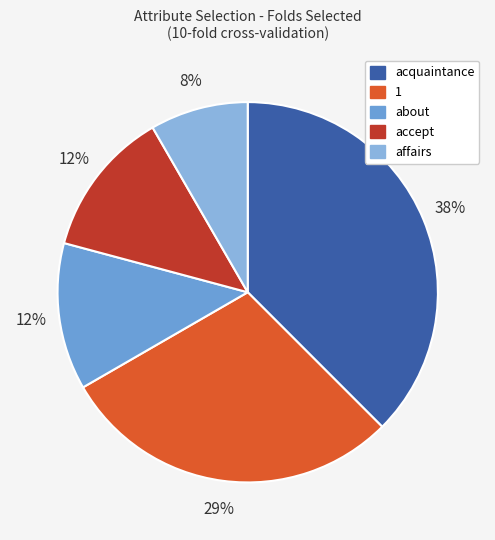

What percentage is the acquaintance slice, to the nearest percent?

38%